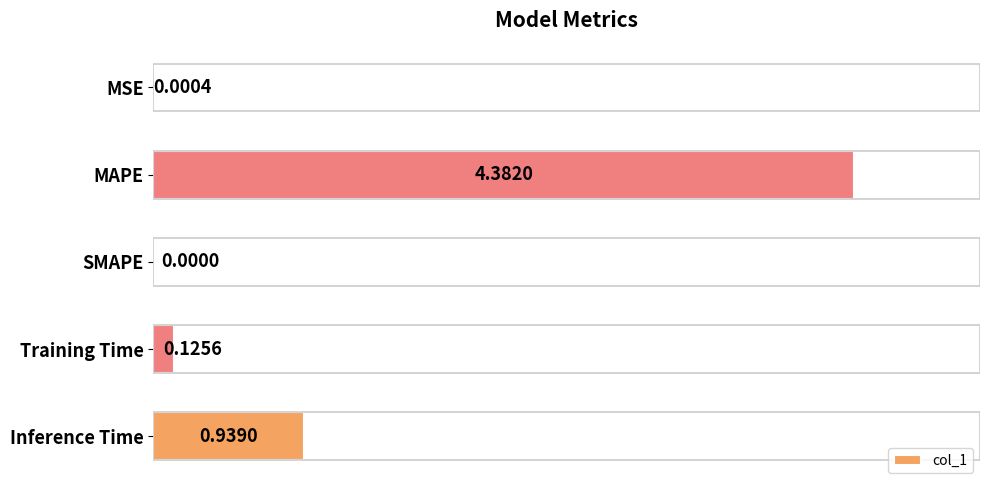

Where is the data nearest to the value 2?

Inference Time